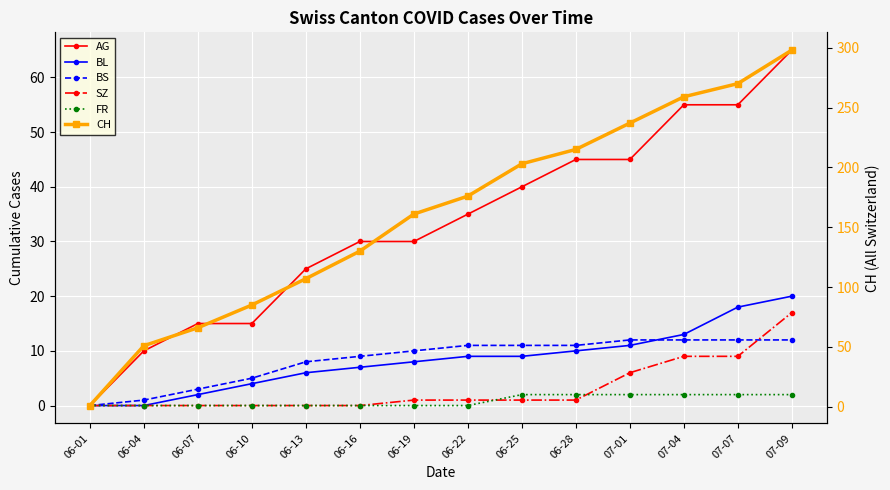

Is it true that CH equals 85 at 06-10?

True